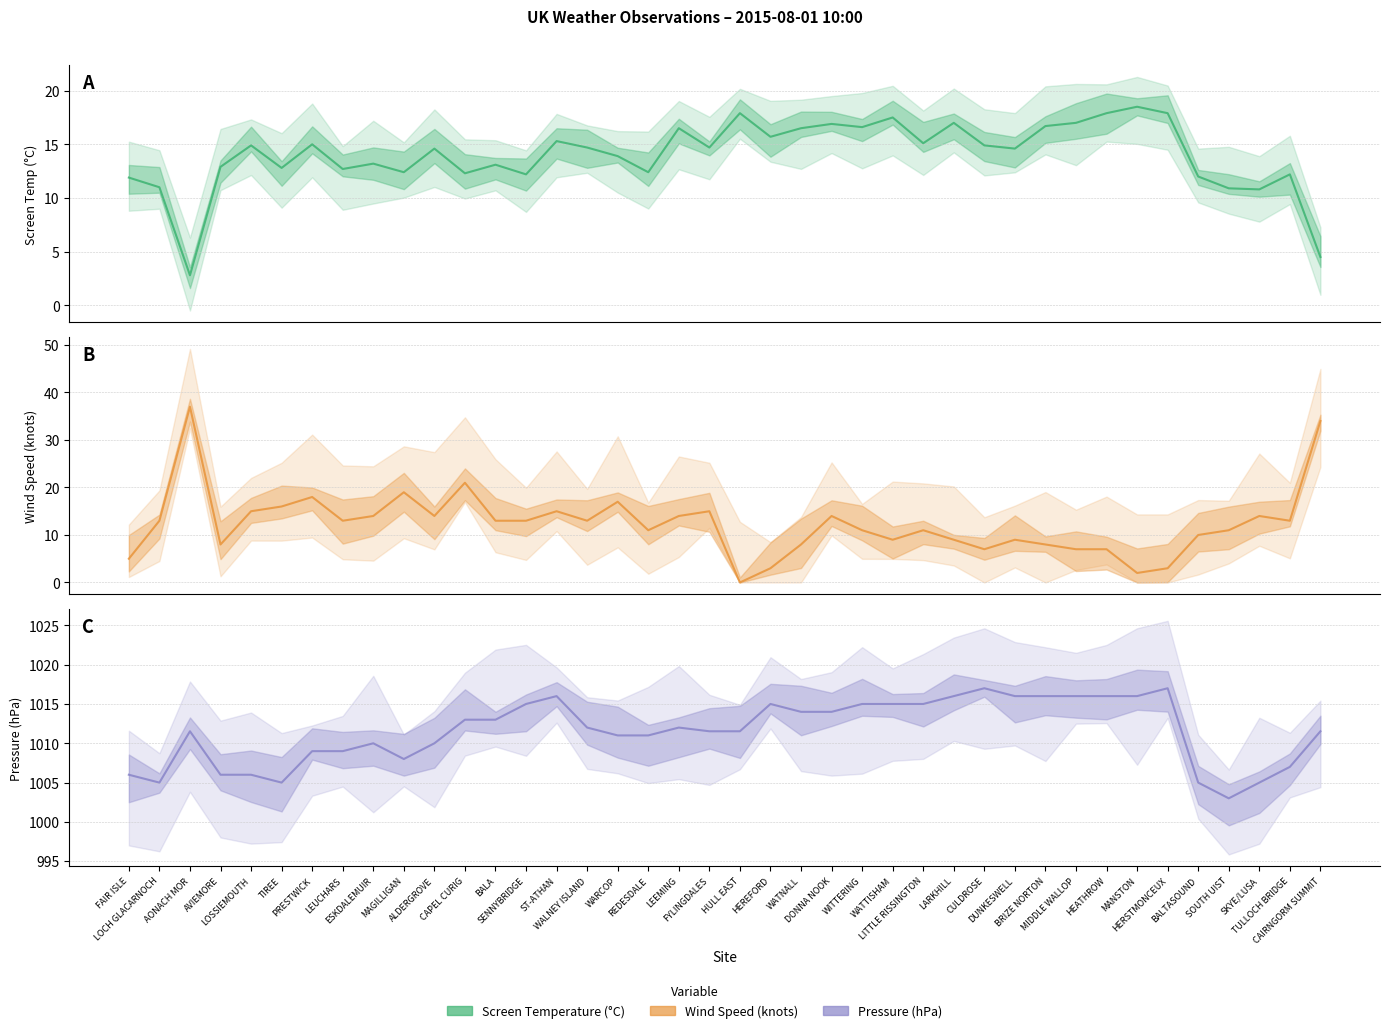

Between HERSTMONCEUX and BALTASOUND, which series saw the biggest shift?

Pressure